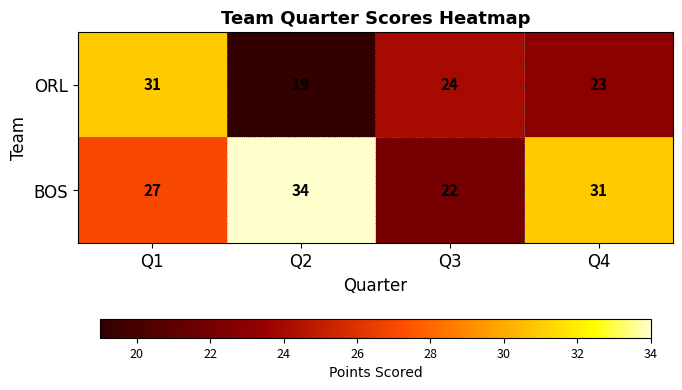

Reading left to right, extract all data points from this chart.

ORL: 31	19	24	23
BOS: 27	34	22	31